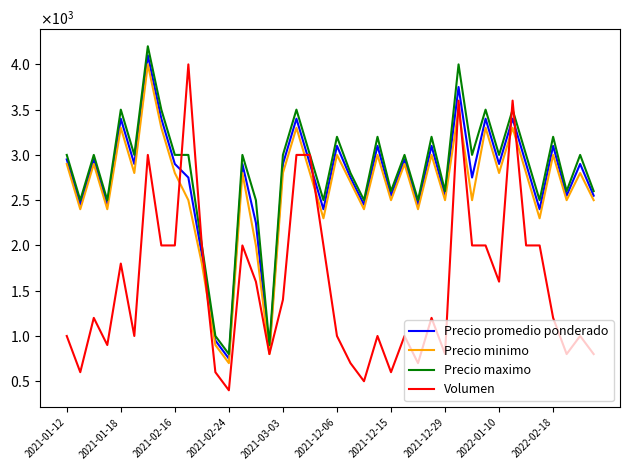

Does the chart have visible grid lines?

No